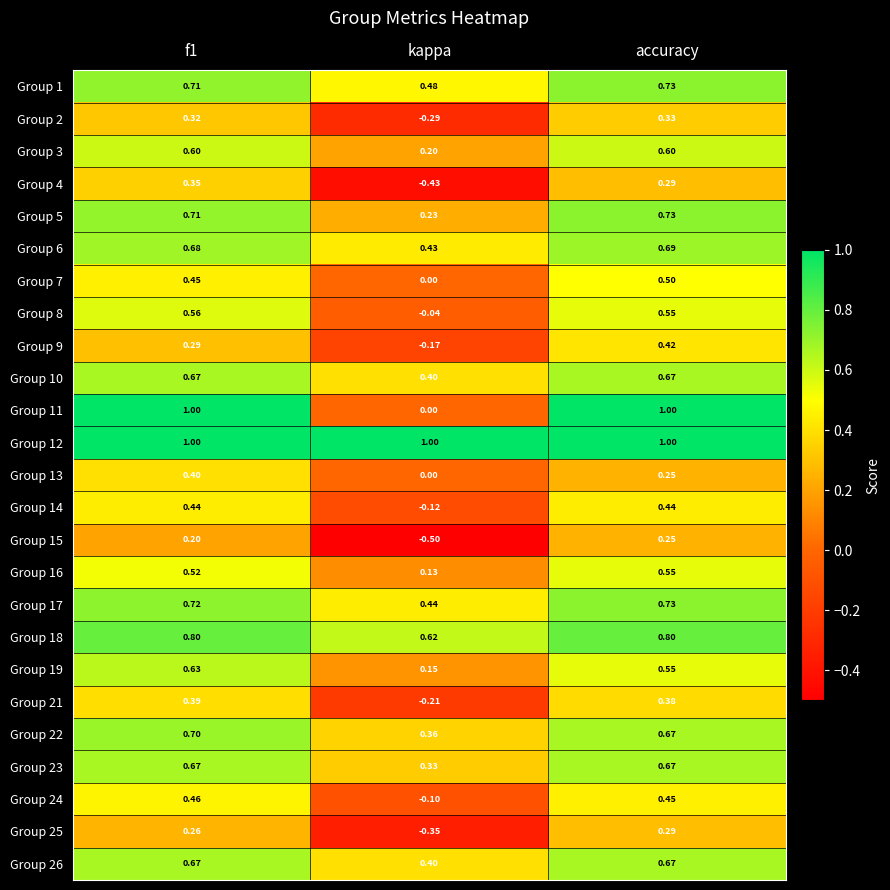

Is the value of Group 9 at accuracy greater than the value of Group 11 at kappa?

Yes